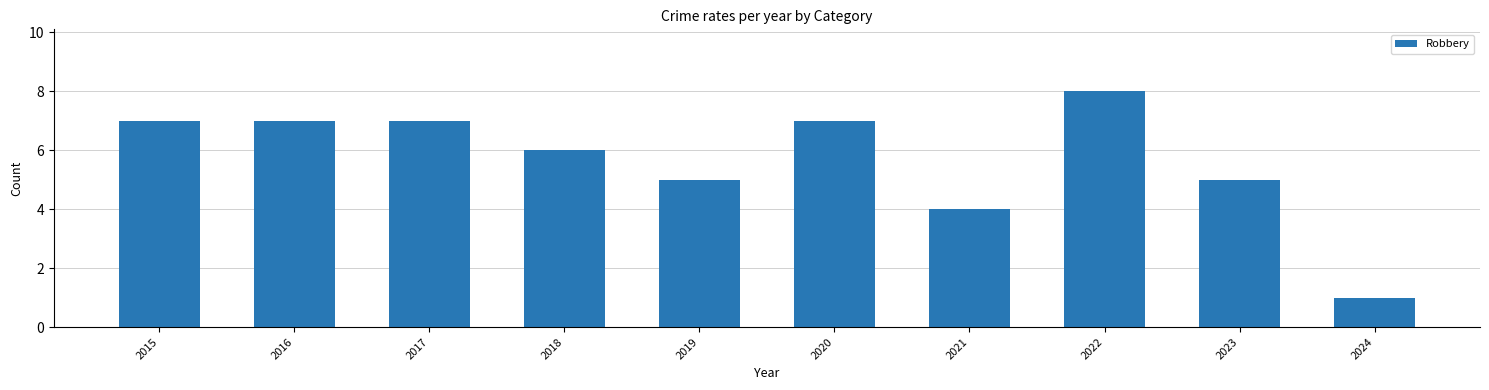

The value at 2024 is 1. True or false?

True